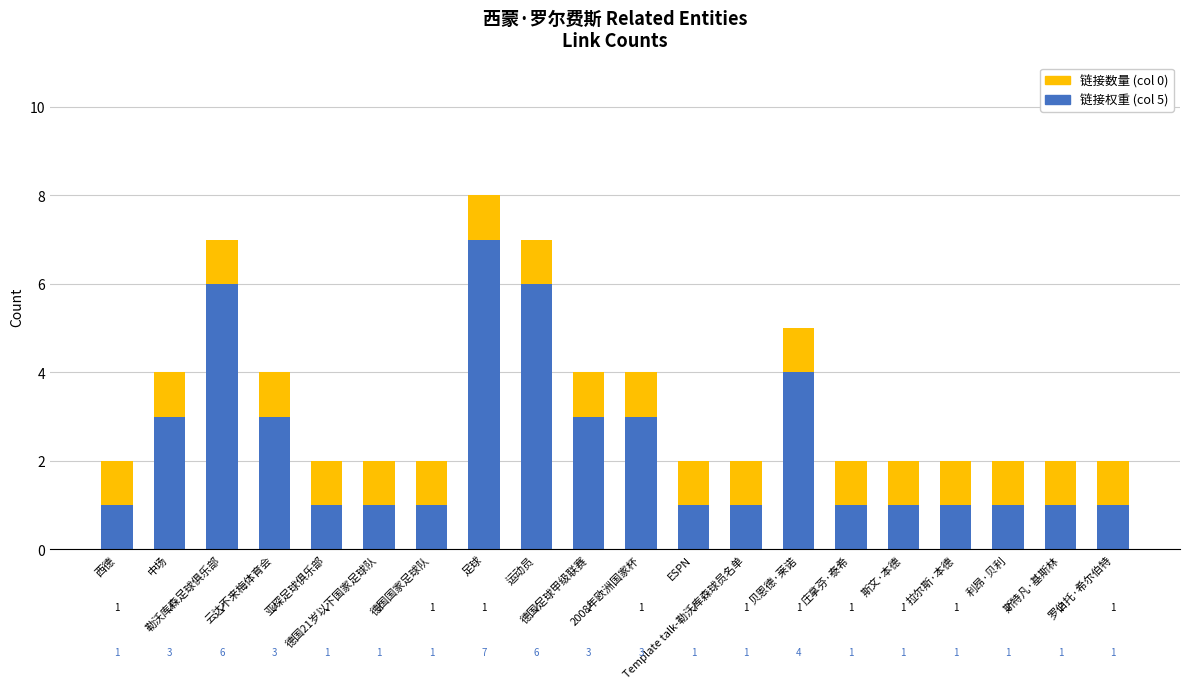

How many bars are there in total?

20